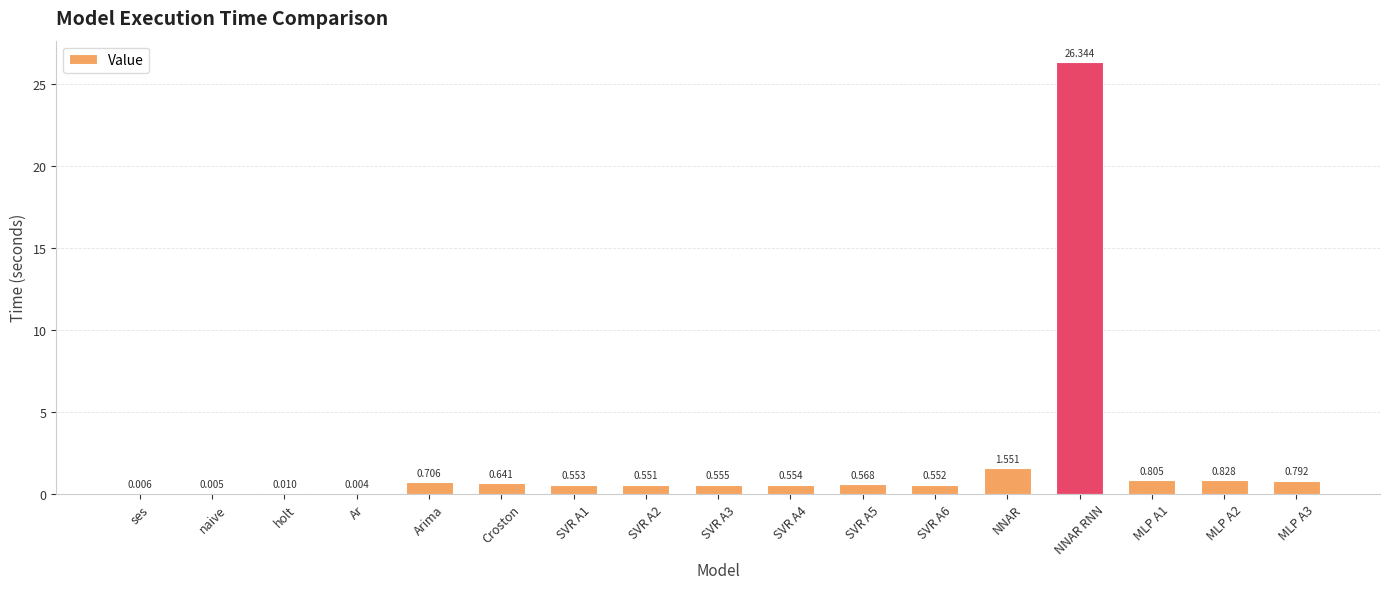

Count the number of data series in this chart.

1